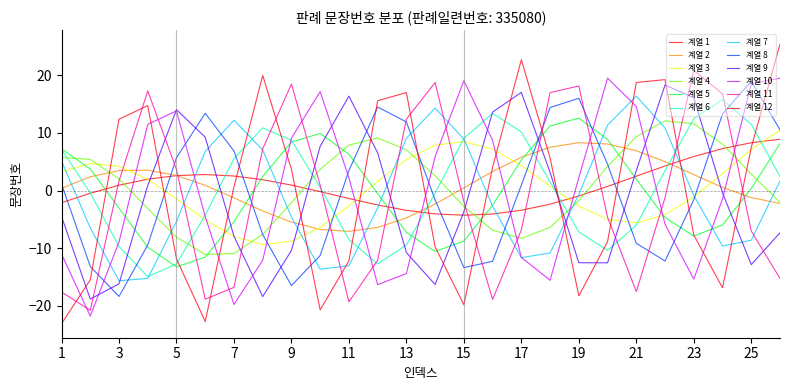

Does the chart display data point markers on the line(s)?

No